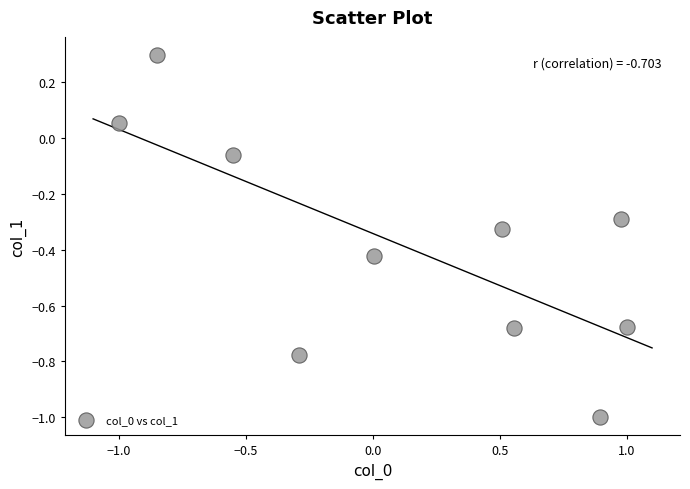

What is the range of Y values (max minus min)?

1.3